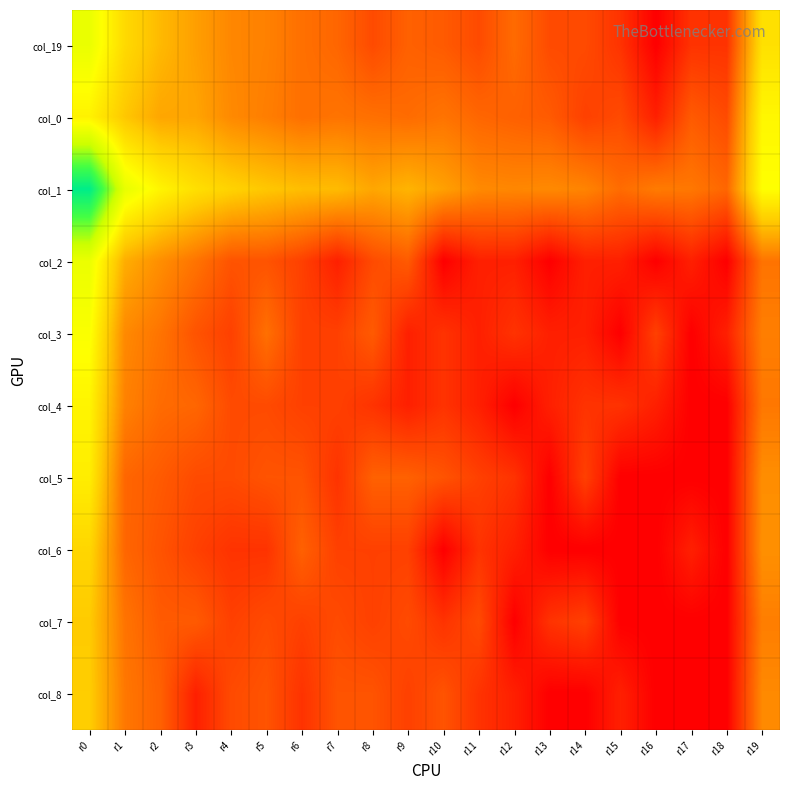

Between r19 and r4, which is larger?

r19